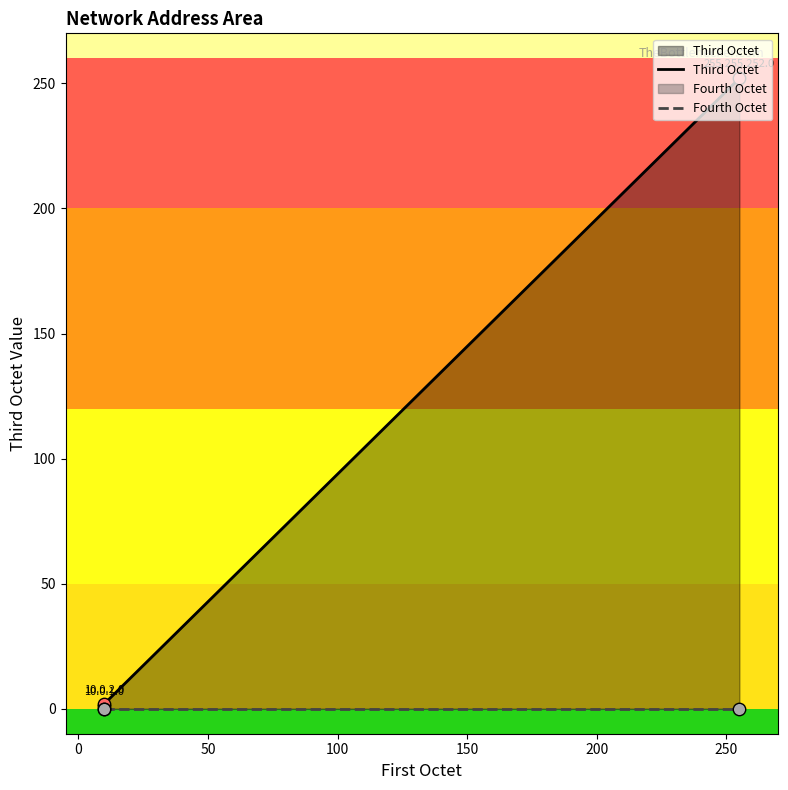

What are all the series names shown in the legend?

Third Octet, Fourth Octet